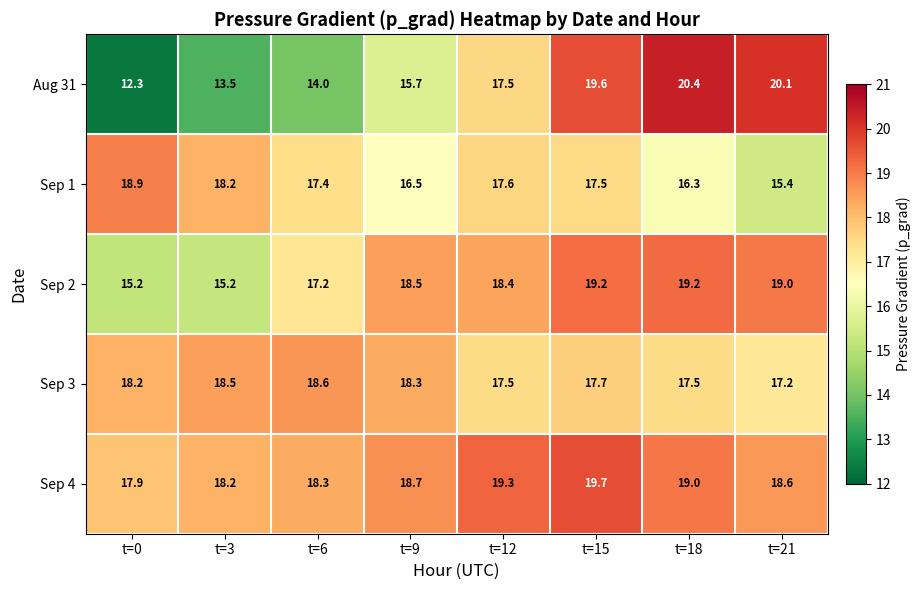

Which series changed the most between t=3 and t=12?

Aug 31